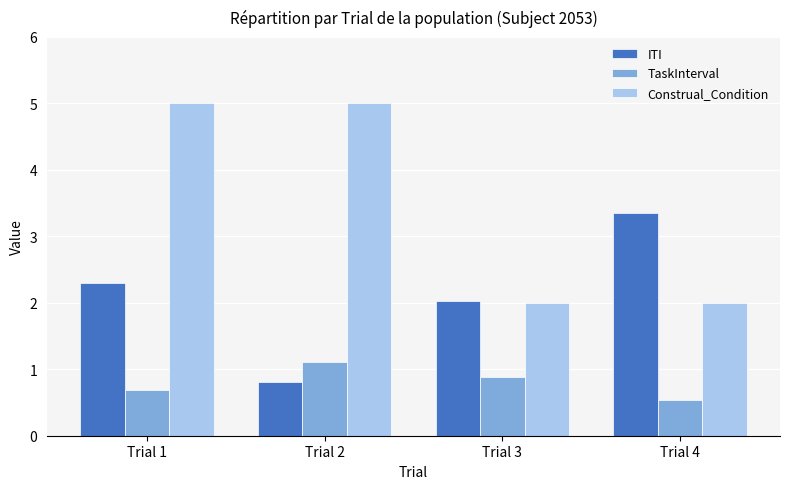

How many values in the ITI series exceed 2?

3